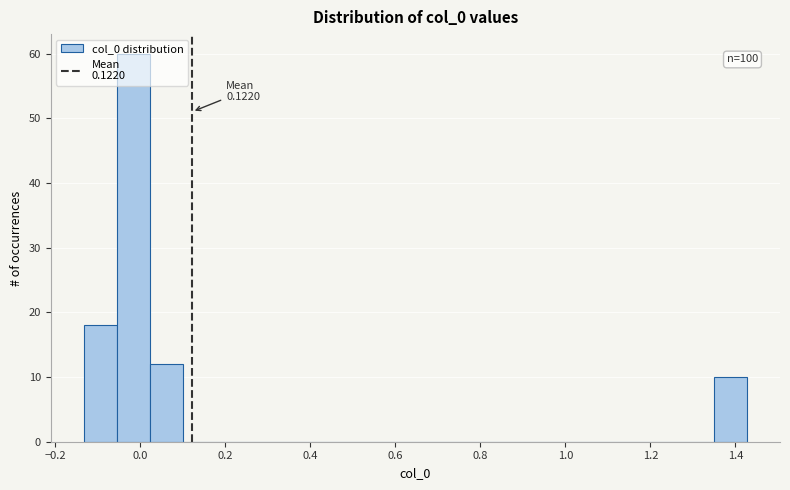

Read against the x-axis, roughly where is the centre of the tallest bar?

-0.02